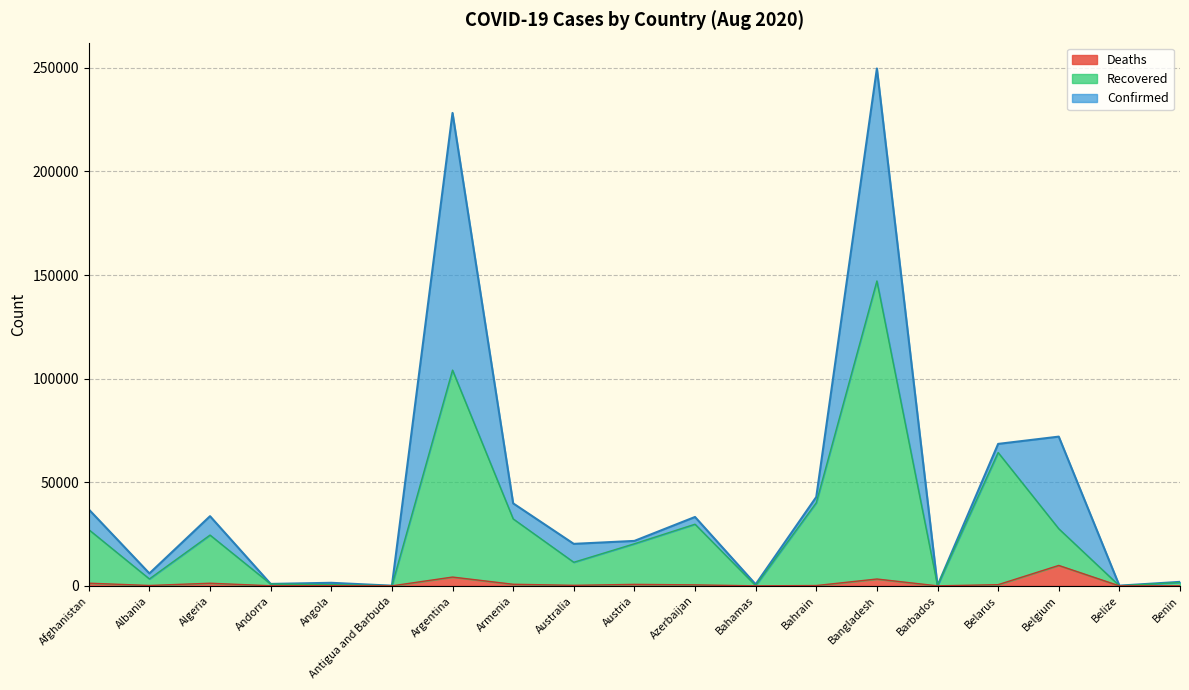

What is the difference between the Deaths values at Algeria and Argentina?

2978